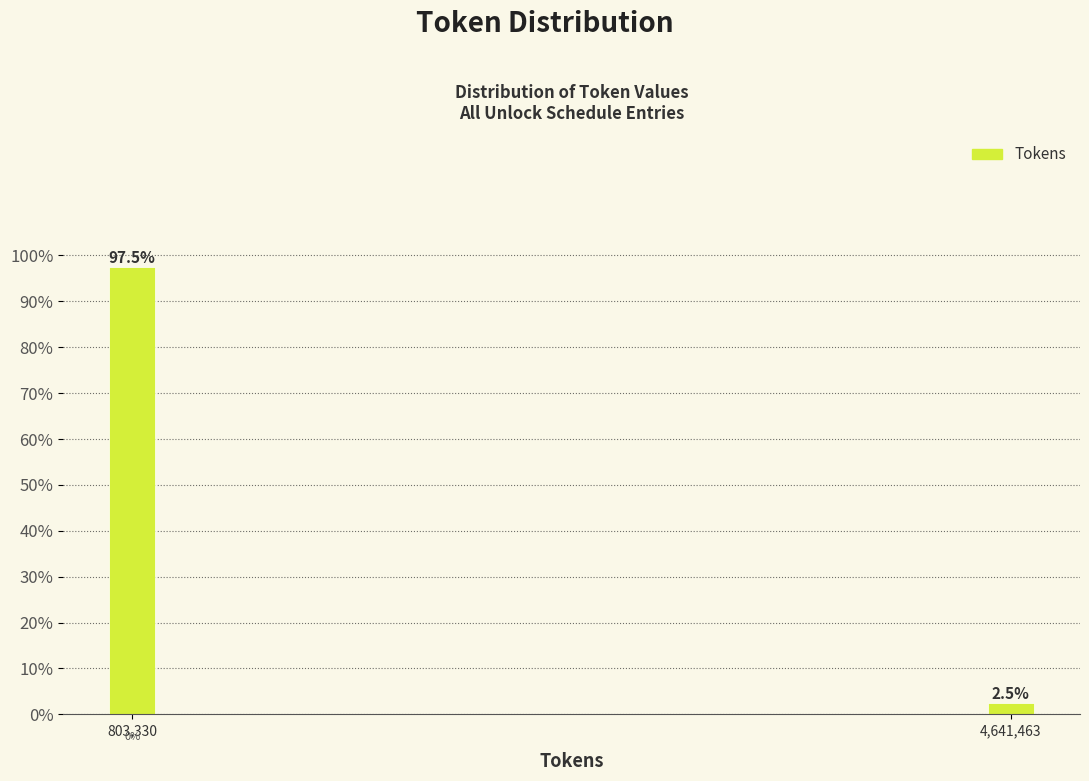

Reading left to right, transcribe all the data shown in this chart.

803,330=97.5	4,641,463=2.5